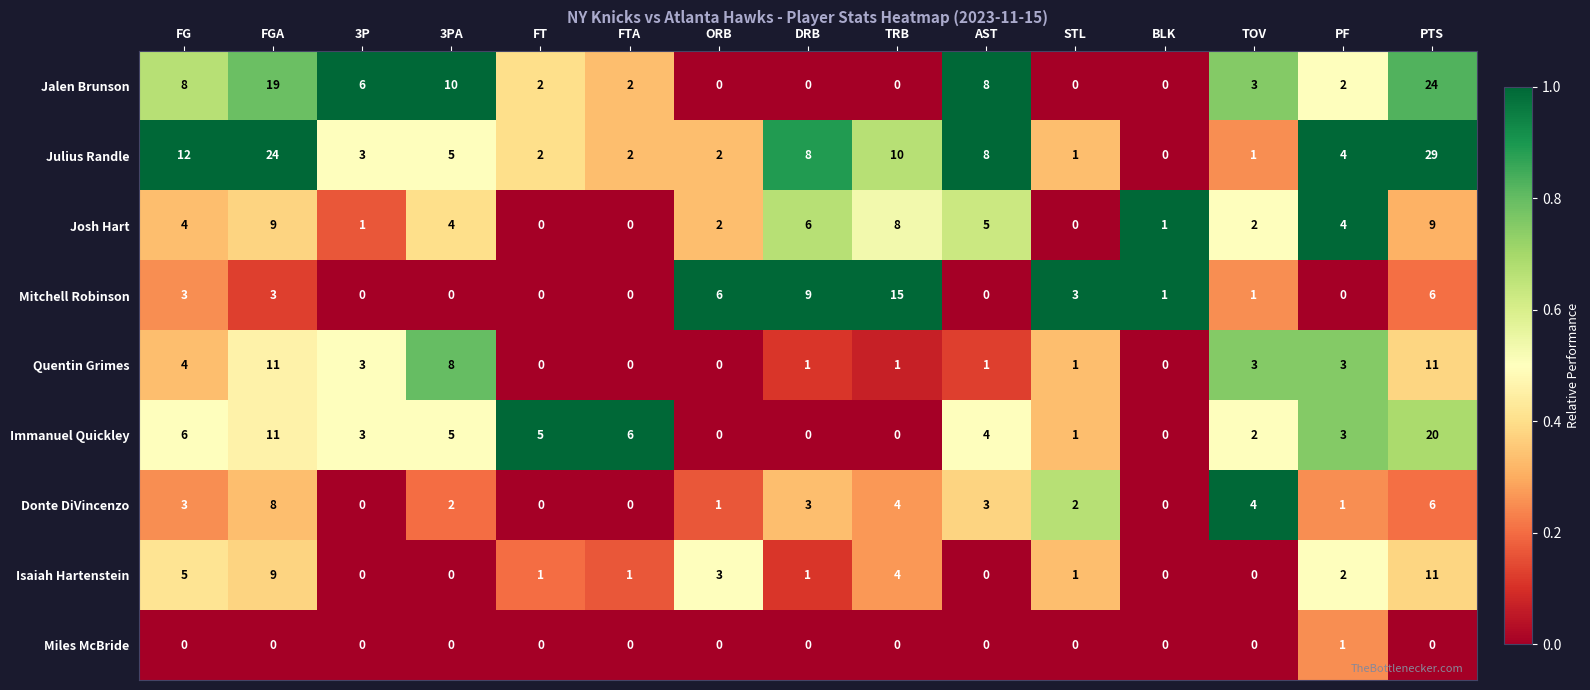

Which series has the widest spread of values?

Julius Randle